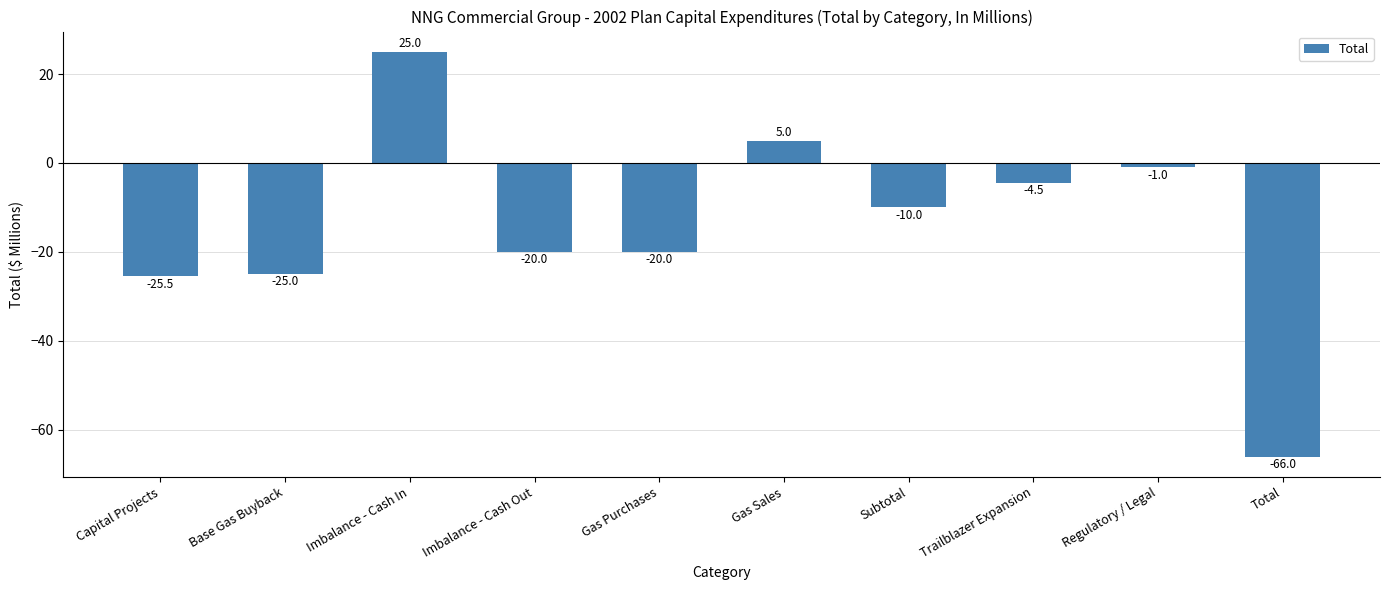

At which category does the chart reach its peak across all series?

Imbalance - Cash In